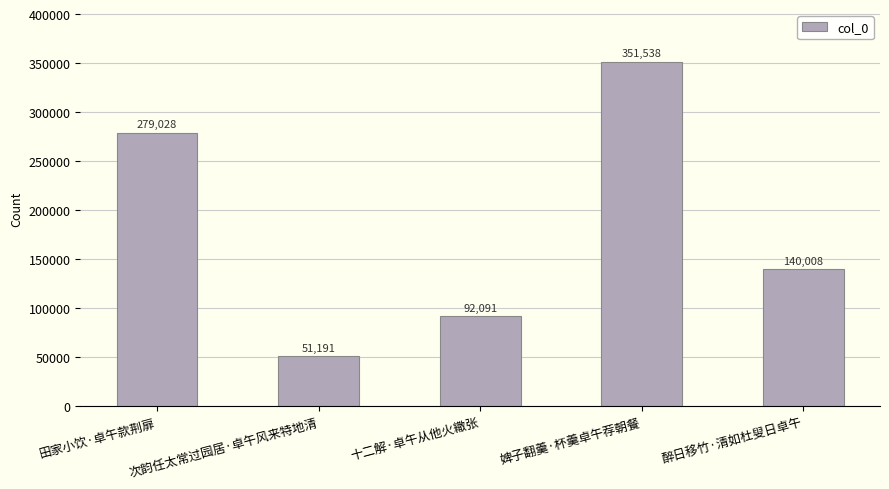

What is the difference between the maximum and second lowest values?

259447